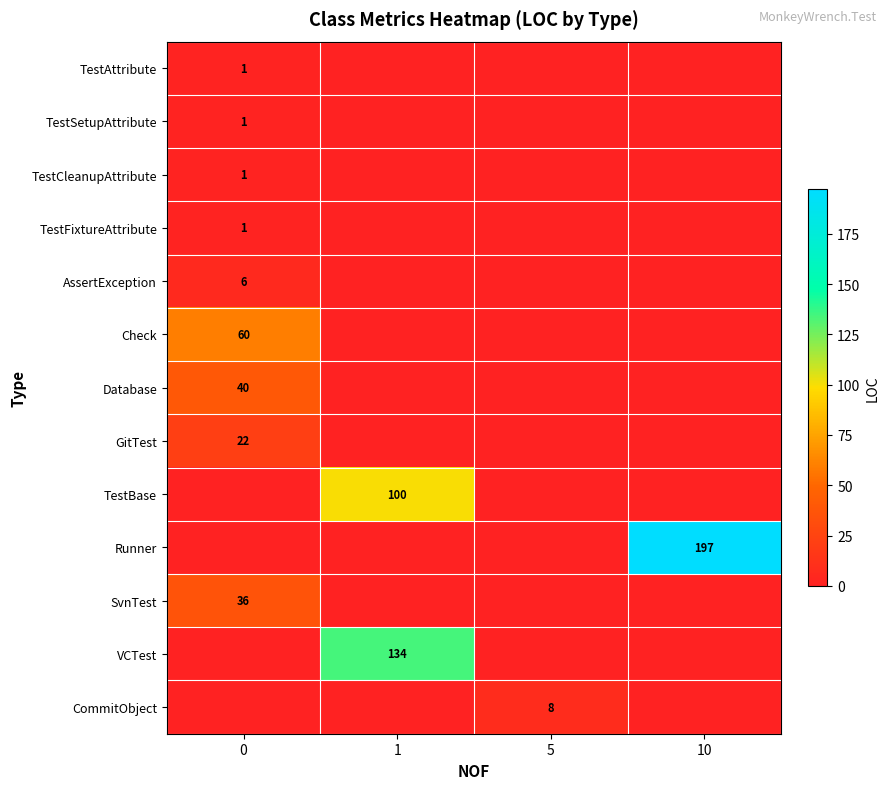

Reading right to left, what are all the values shown in this chart?

row_0: 0	0	0	1
row_1: 0	0	0	1
row_2: 0	0	0	1
row_3: 0	0	0	1
row_4: 0	0	0	6
row_5: 0	0	0	60
row_6: 0	0	0	40
row_7: 0	0	0	22
row_8: 0	0	100	0
row_9: 197	0	0	0
row_10: 0	0	0	36
row_11: 0	0	134	0
row_12: 0	8	0	0